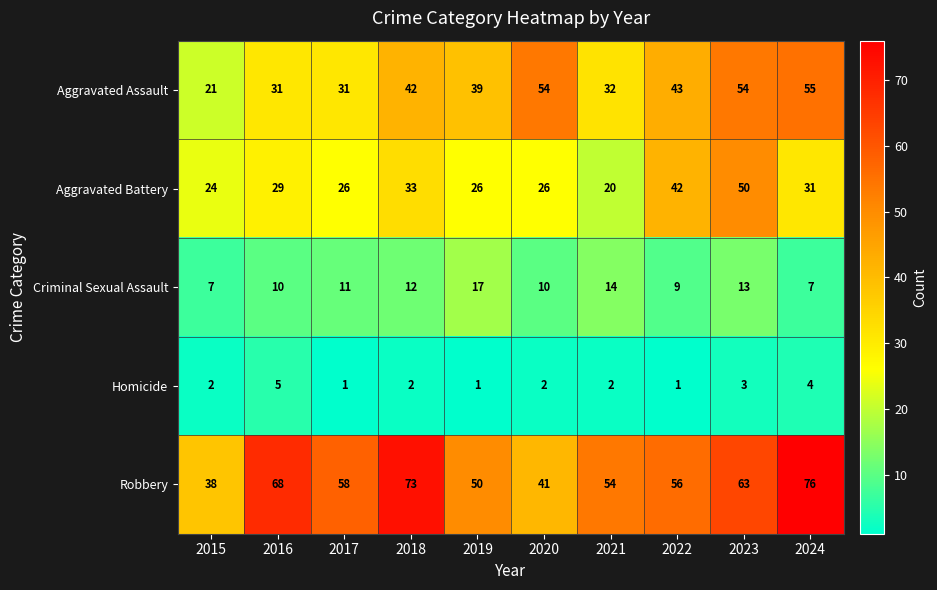

What is the average value of the Robbery series?

58